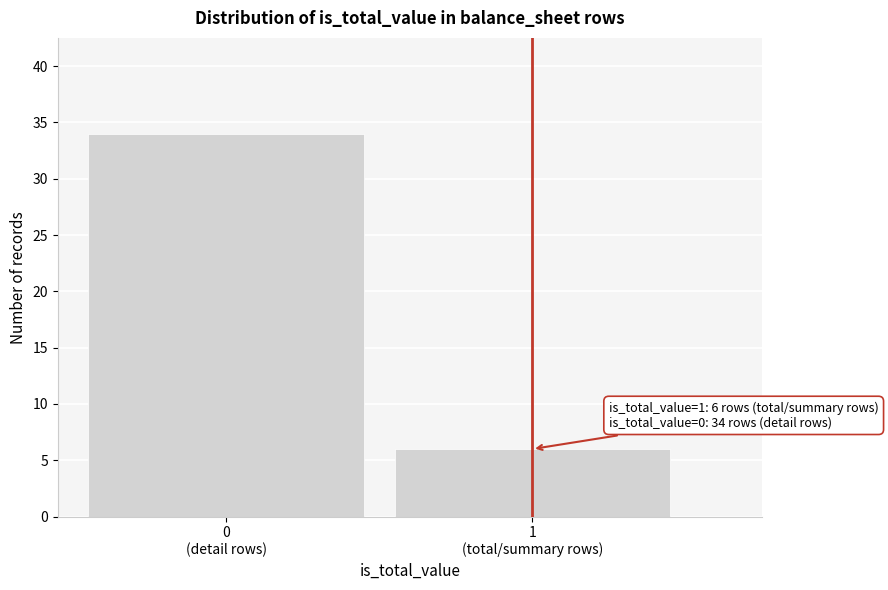

Reading left to right, what are all the values shown in this chart?

34	6